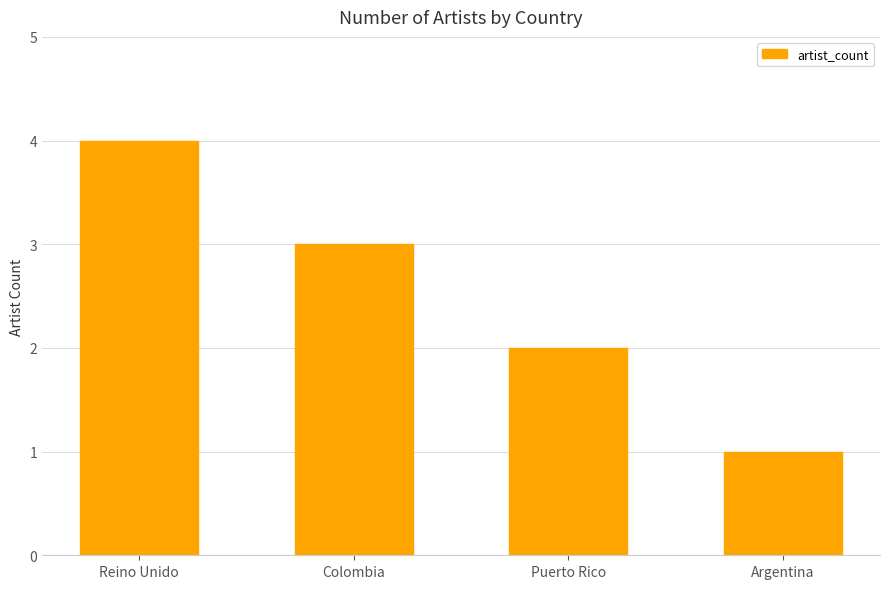

Where does the data first go above 3?

Reino Unido